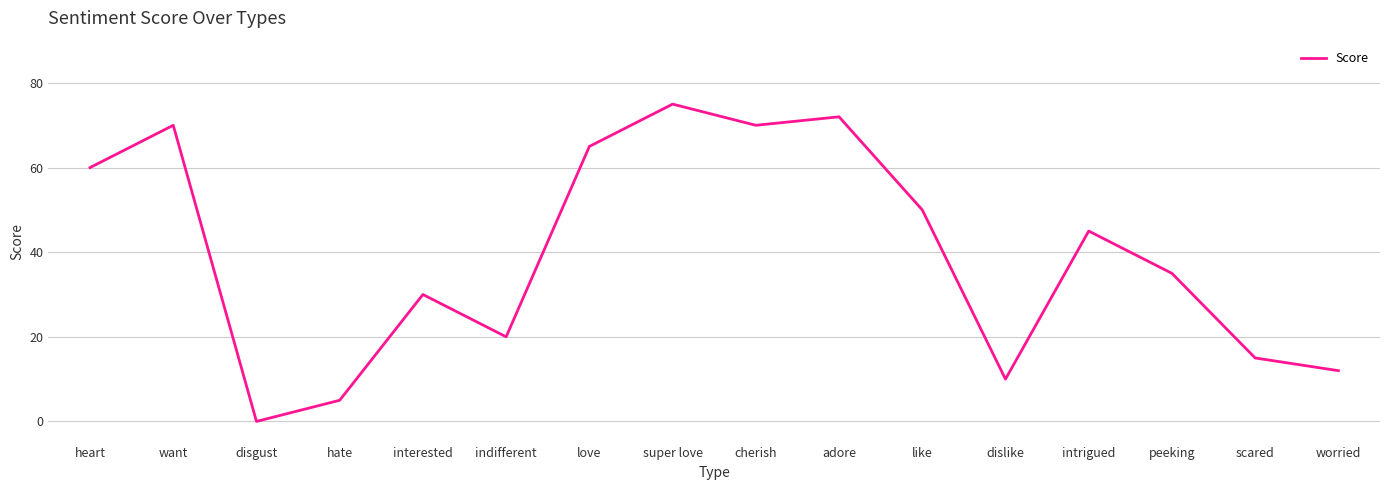

The value at scared is 4. True or false?

False